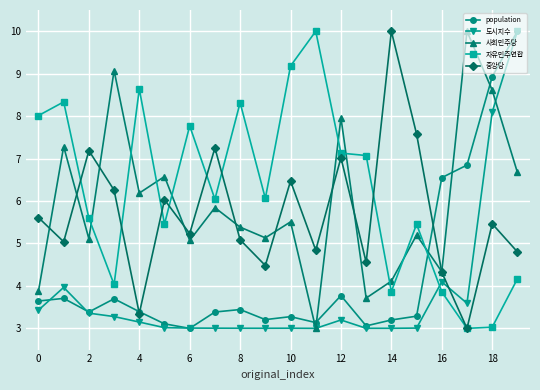

How many interior local peaks does the 중앙당 series have?

7